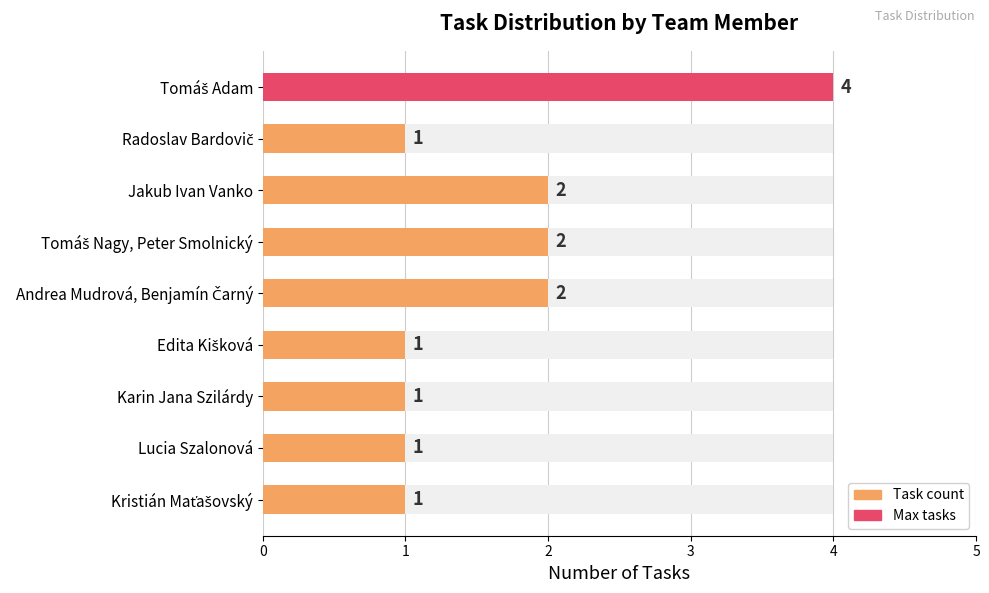

What is the value of the 1st bar from the left?

4